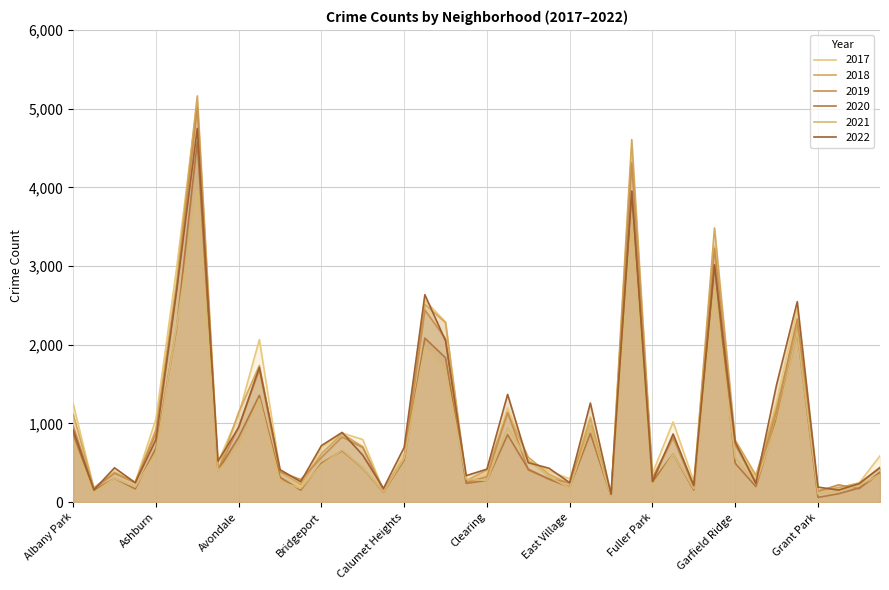

What position from the right is Grand Crossing?

5